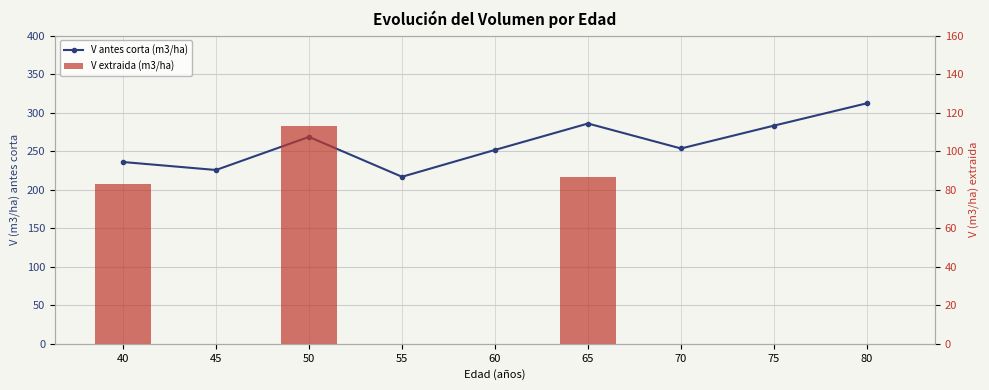

Is it true that V antes corta (m3/ha) equals 216.8 at 55?

True